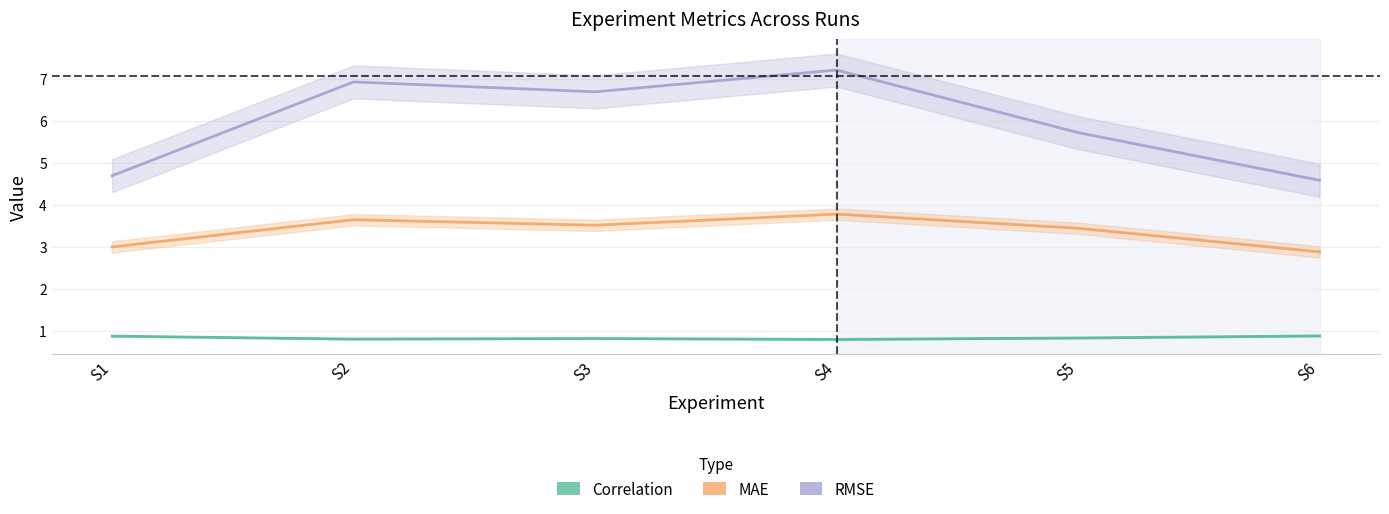

What is the spread (max minus min) of values at S3?

5.9